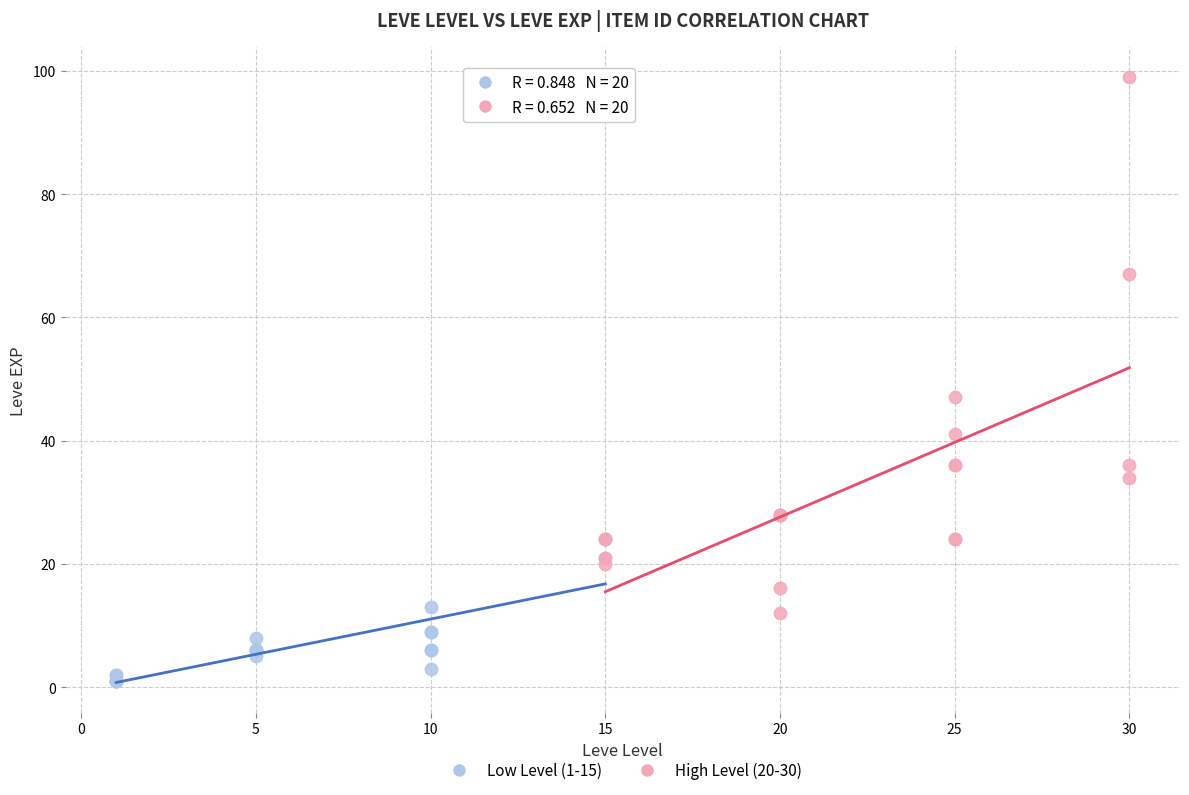

Which series reaches the maximum Y coordinate?

High Level (20-30)